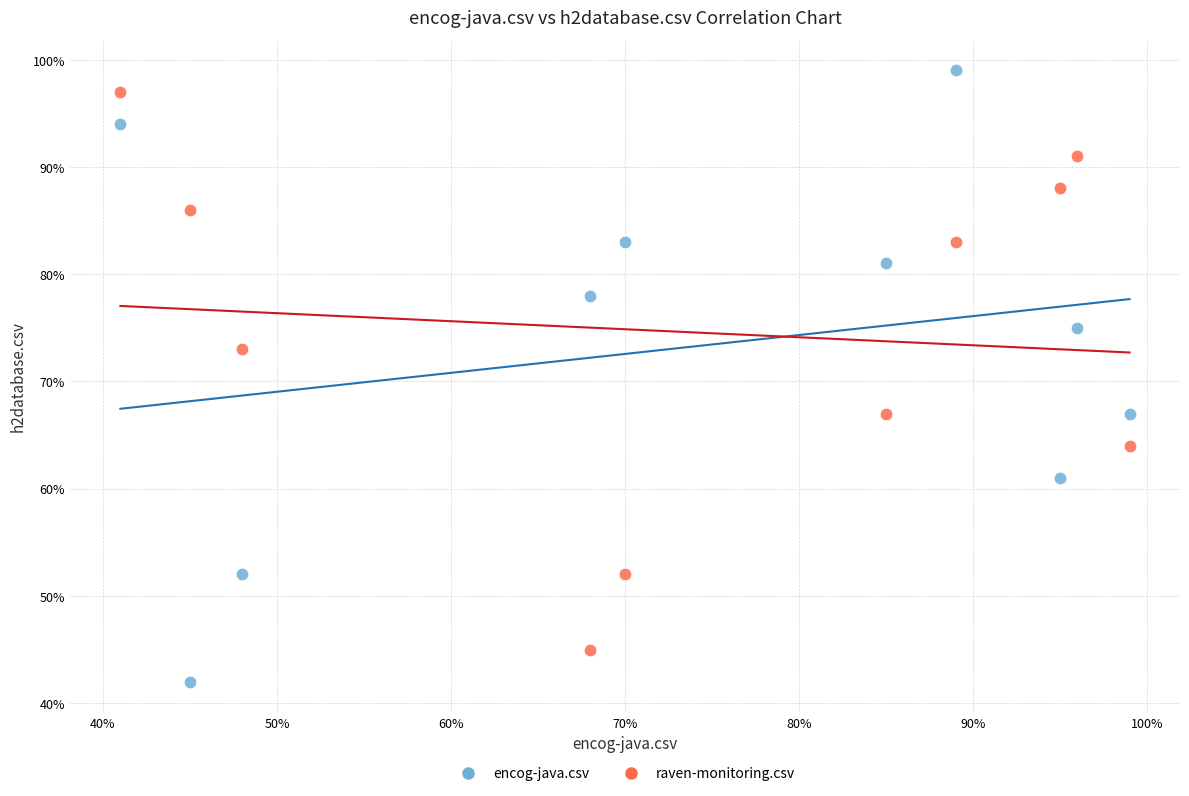

Which series contains the lowest Y value?

encog-java.csv